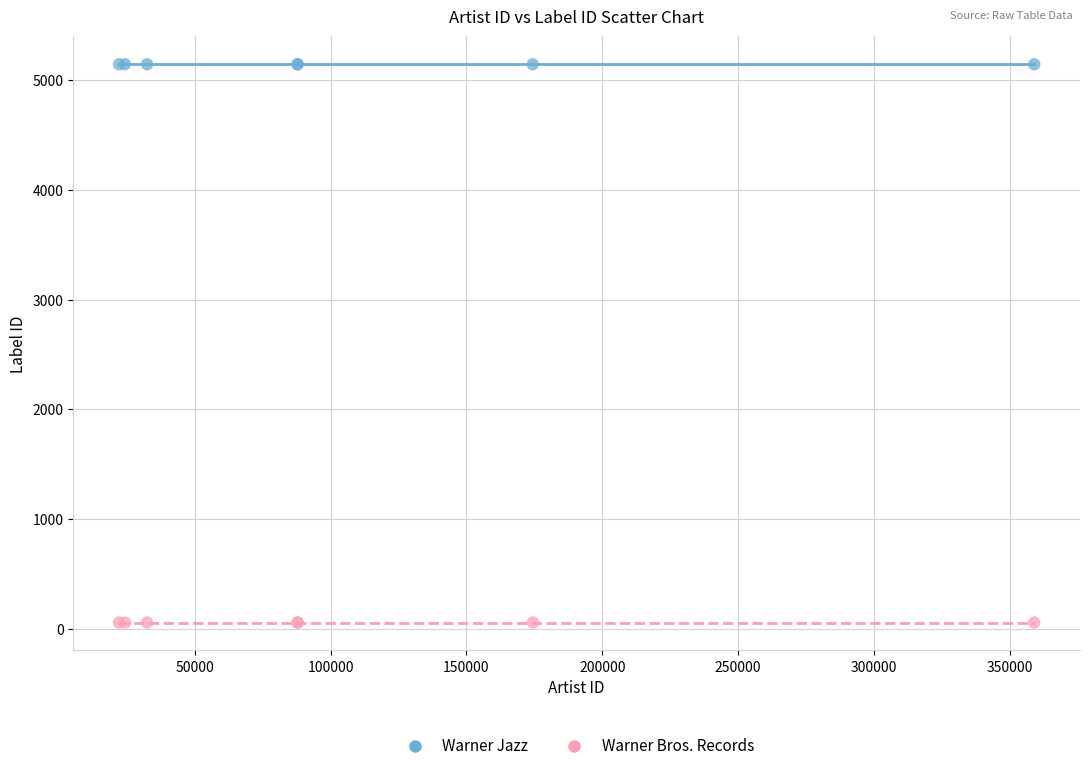

Which series contains the highest Y value?

Warner Jazz